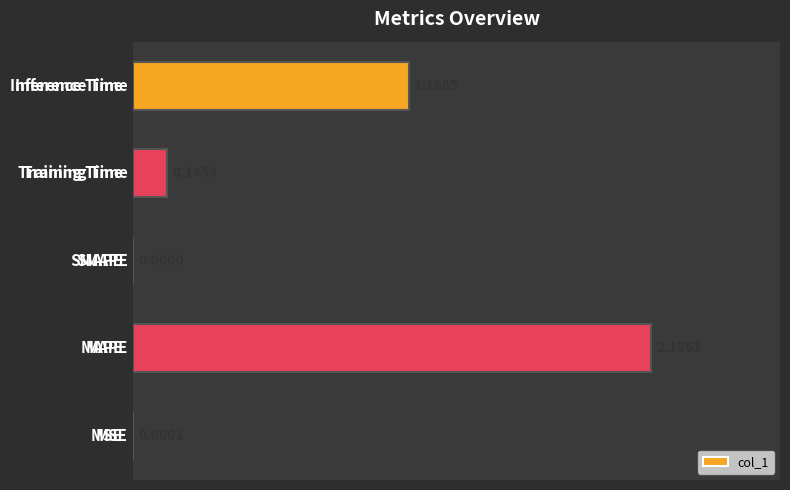

Count the number of values greater than 0.

4